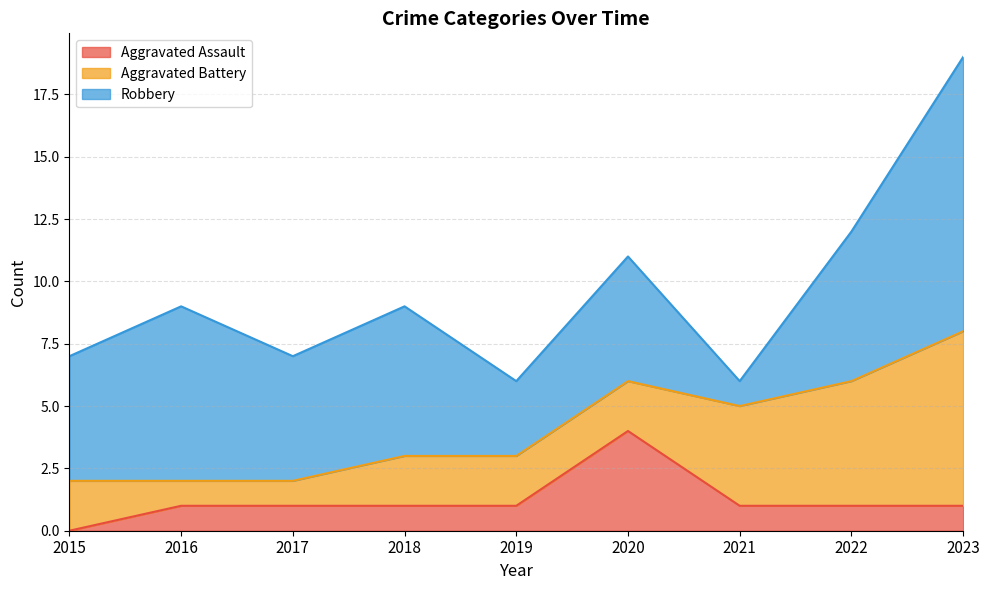

At 2021, list the series in order from largest to smallest.

Aggravated Battery, Aggravated Assault, Robbery